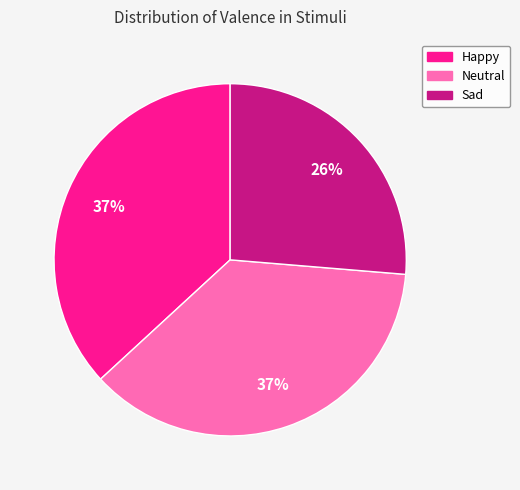

To the nearest percent, what is the difference between the largest and smallest slice percentages?

11%